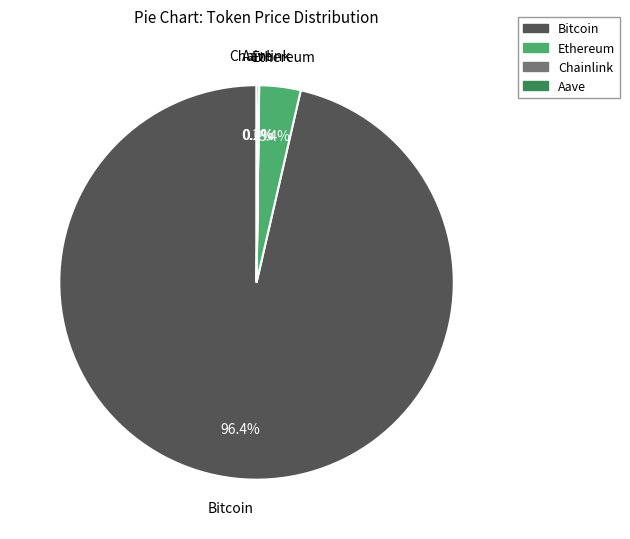

Which category has the biggest portion of the pie?

Bitcoin